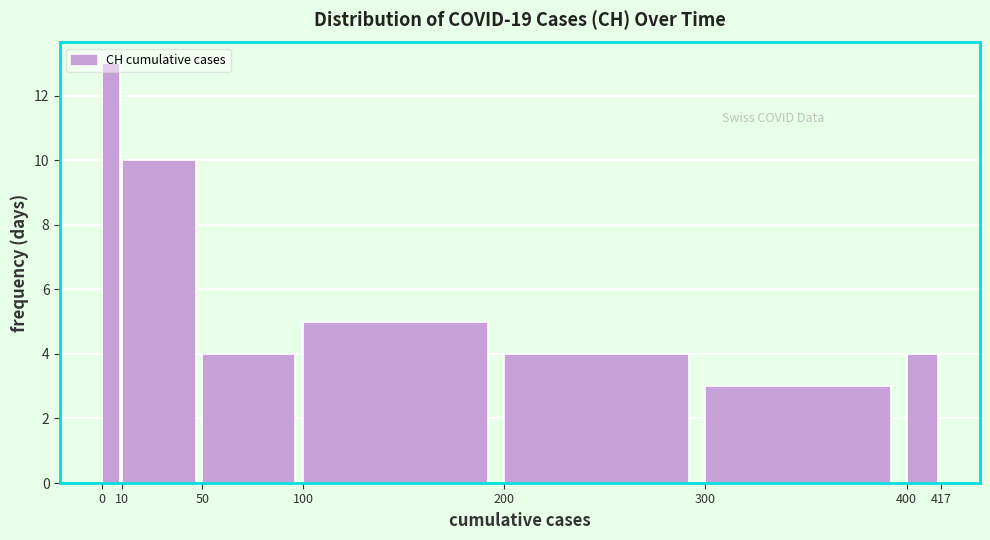

Reading left to right, transcribe this chart: for each bar, give the range it covers on the x-axis and its height. The values are not printed on the chart, so give them approximately, as read against the axis.

0 to 10: 13
10 to 50: 10
50 to 100: 4
100 to 200: 5
200 to 300: 4
300 to 400: 3
400 to 417: 4